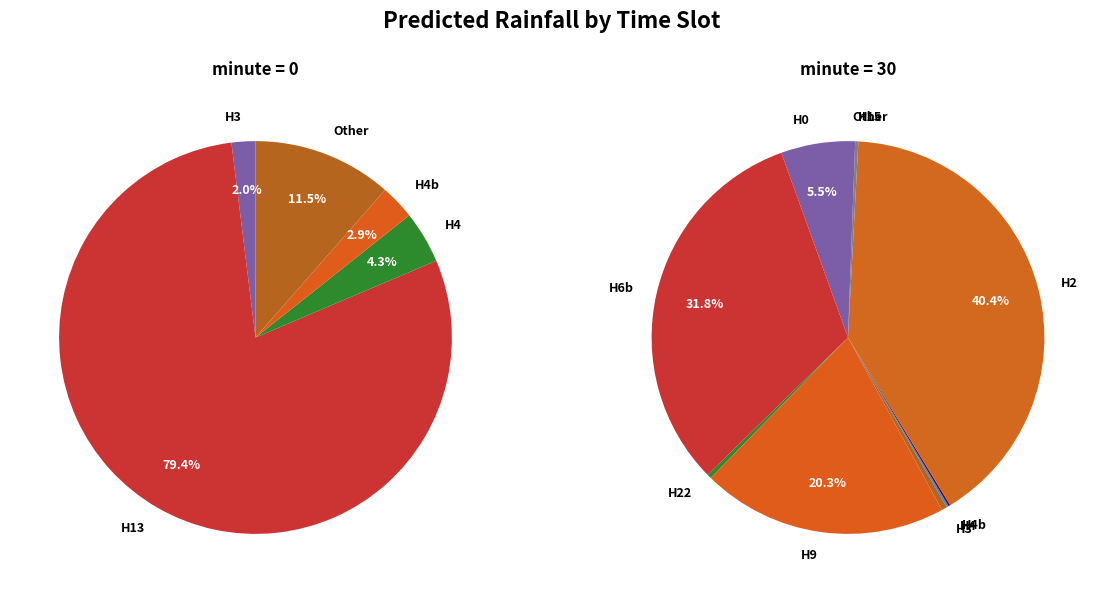

How many segments does this pie chart have?

16